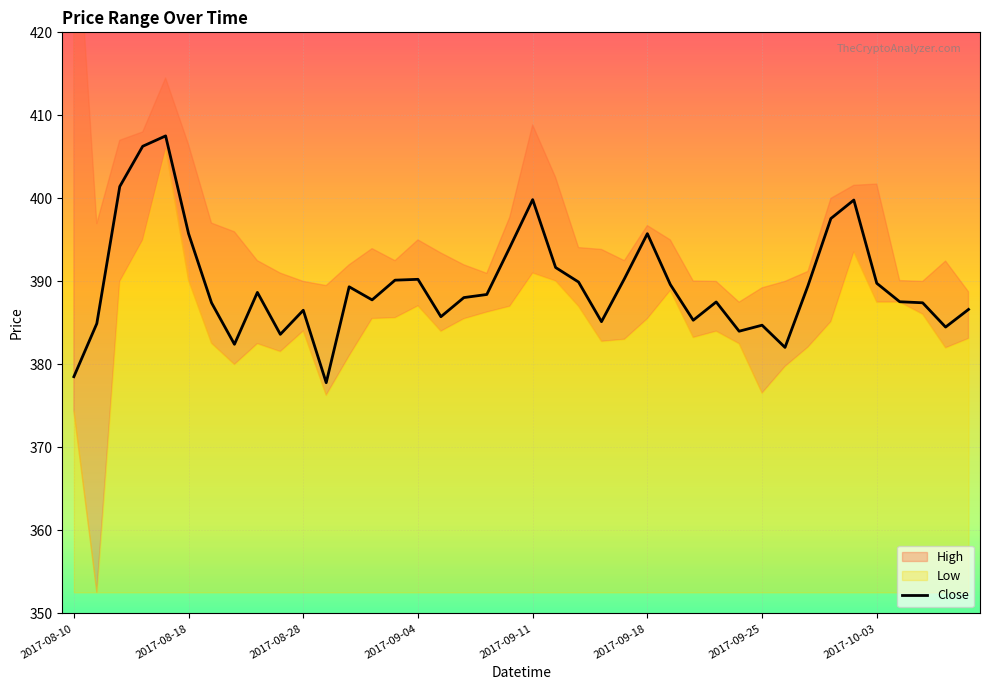

Reading left to right, extract all data points from this chart.

378.5	384.9	401.4	406.3	407.5	395.8	387.4	382.4	388.7	383.6	386.5	377.8	389.4	387.8	390.1	390.2	385.8	388.0	388.4	394.1	399.9	391.7	389.9	385.1	390.3	395.8	389.6	385.3	387.5	384.0	384.7	382.0	389.5	397.6	399.8	389.8	387.5	387.4	384.5	386.6